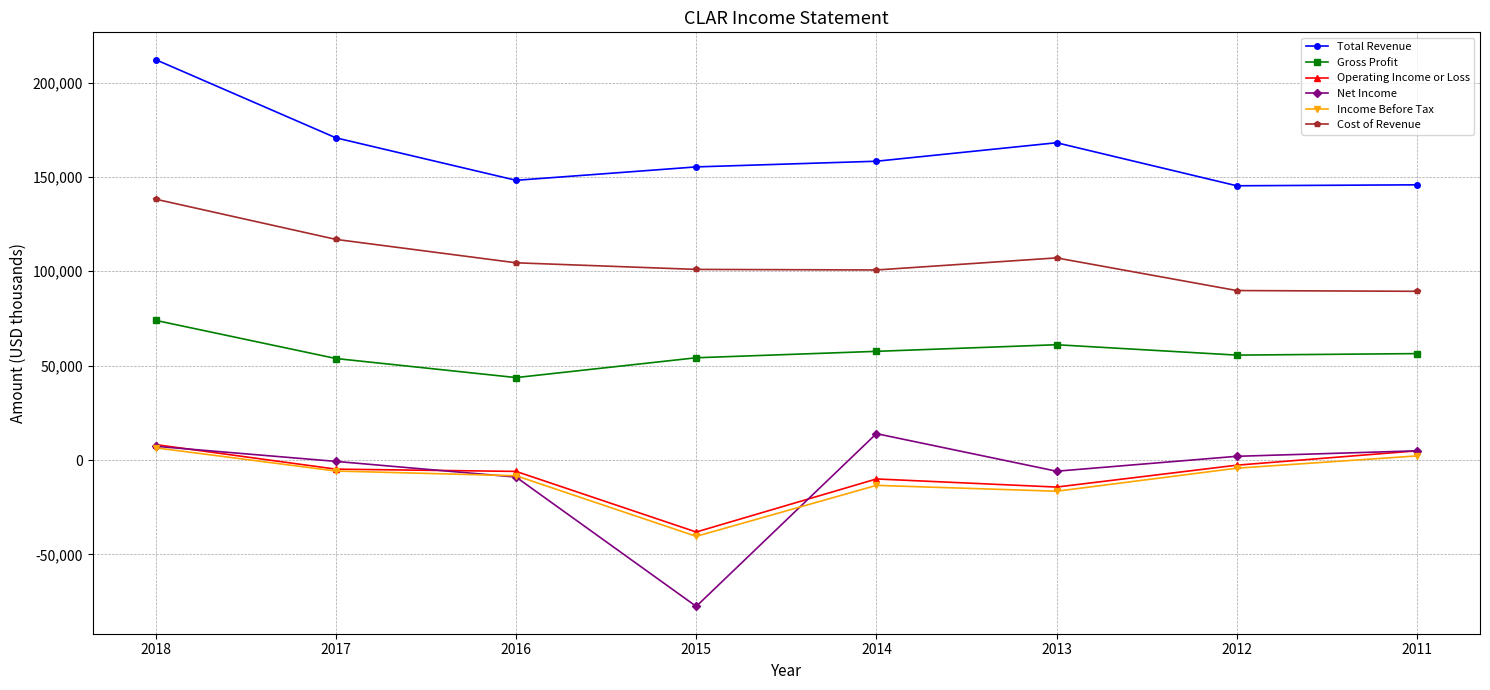

Count the number of categories in the chart.

8